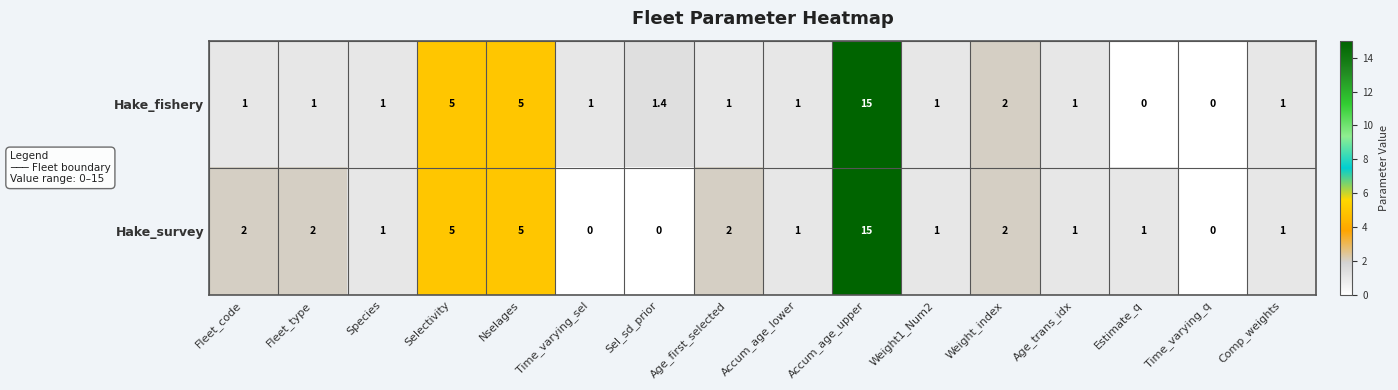

List the series in order of their overall mean, lowest first.

Hake_fishery, Hake_survey